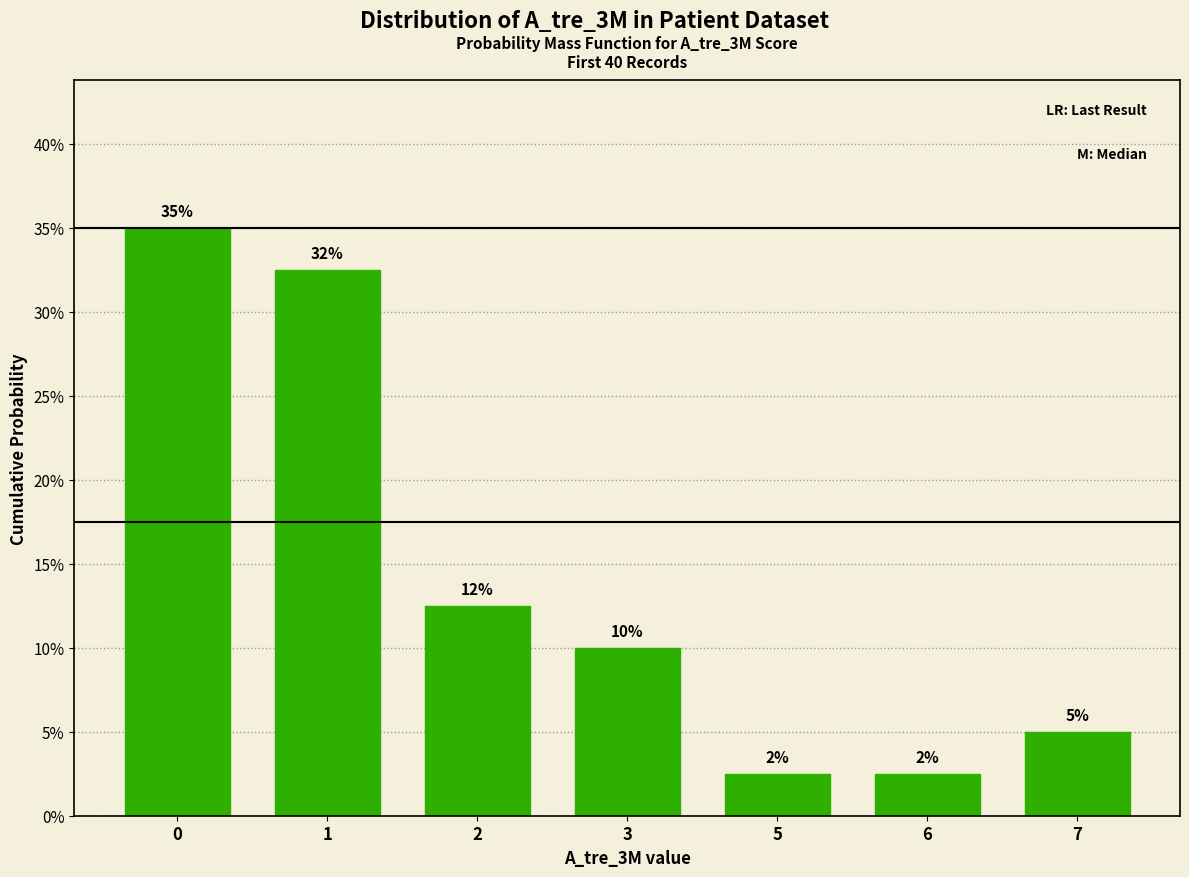

The value at 6 is 2.5. True or false?

True